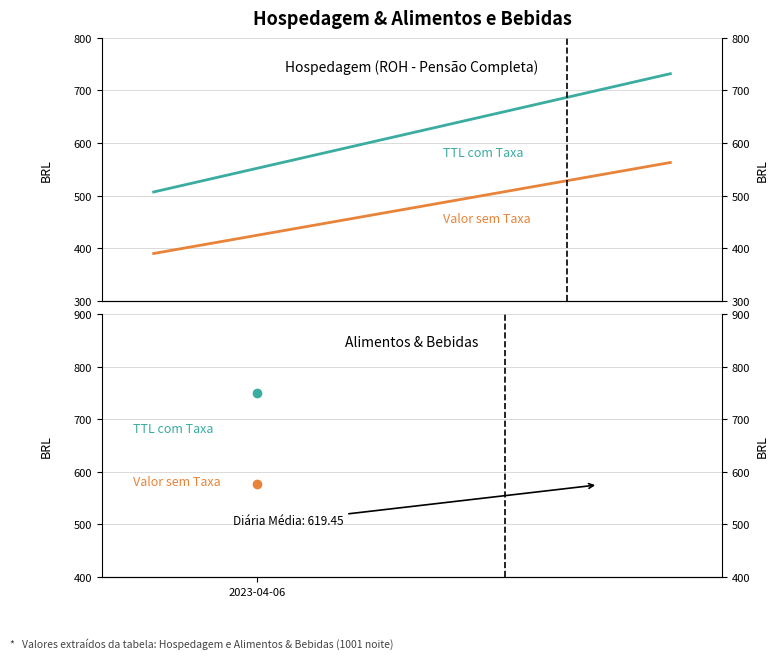

What is the sum of all TTL com Taxa values?

1238.9